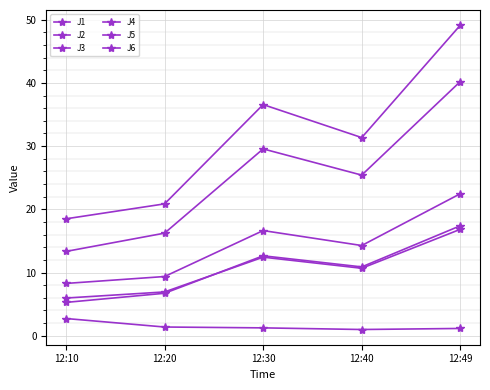

How many data points does each series have?

5